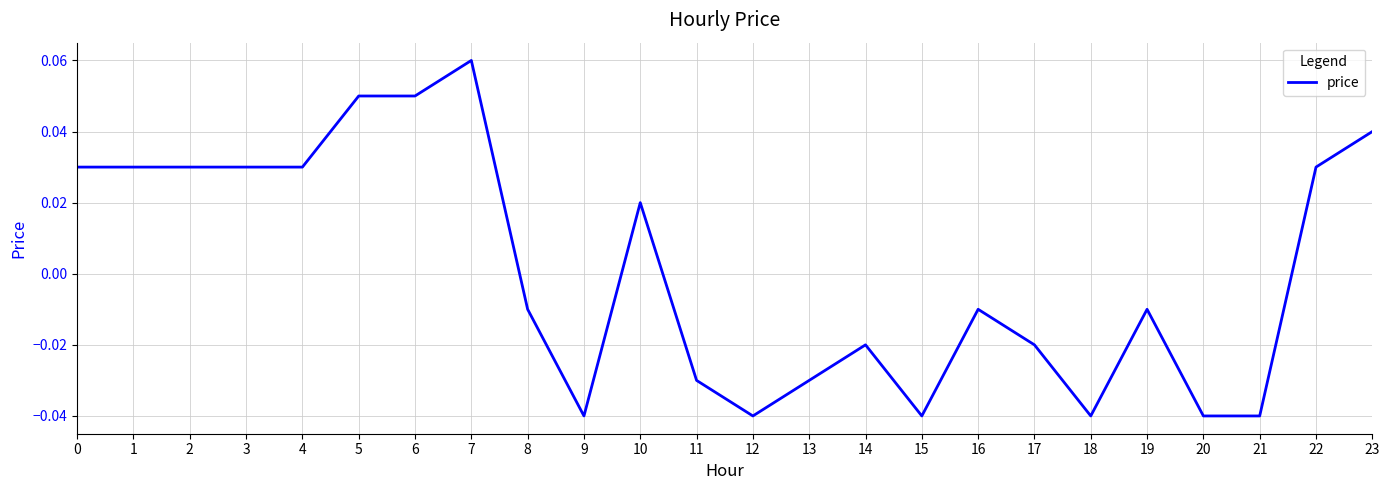

The value at 18 is -0.1. True or false?

False